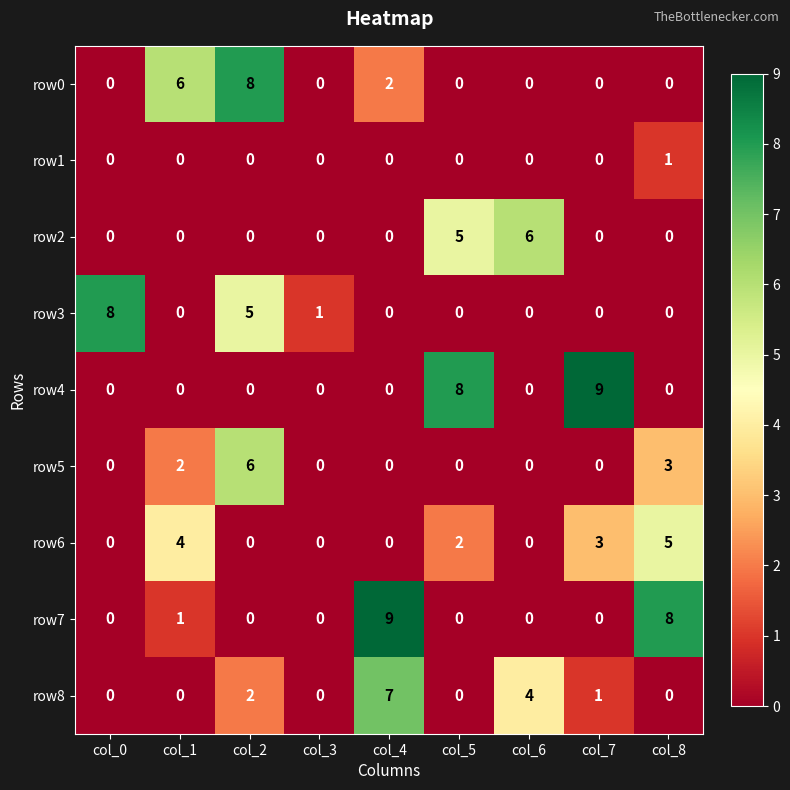

What is the difference between the highest and lowest values at col_7?

9